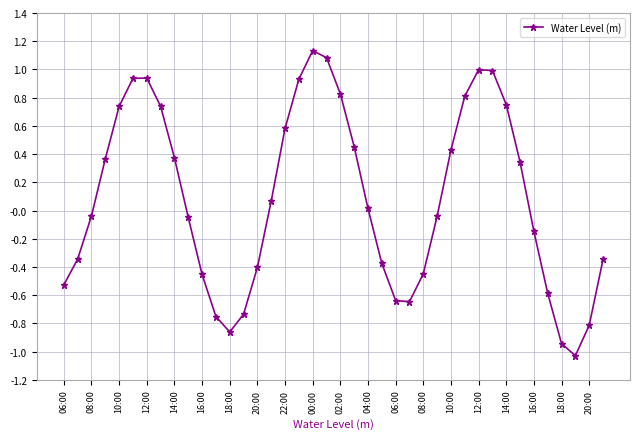

What is the difference between the maximum and minimum values?

2.2